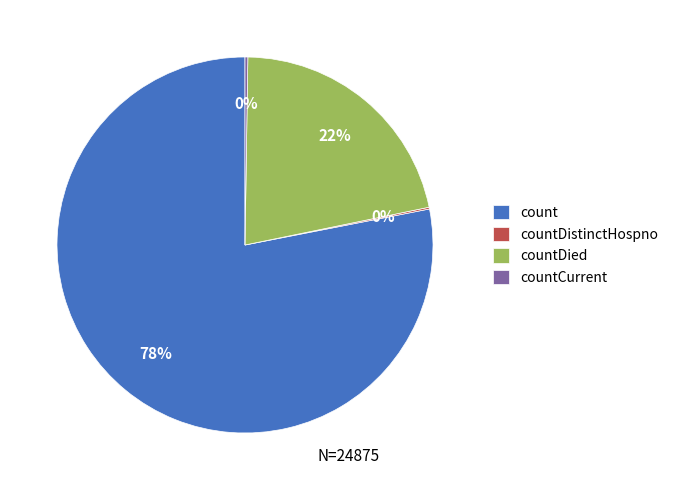

Combined, do countDied and count account for over 50%?

Yes